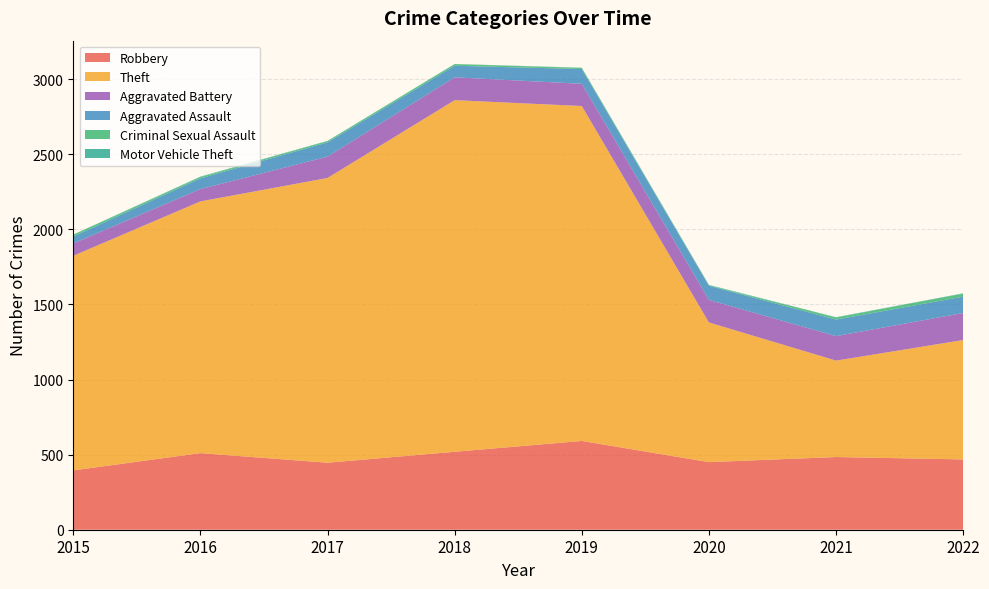

Reading left to right, extract all data points from this chart.

Robbery: 2015=395	2016=510	2017=446	2018=519	2019=591	2020=450	2021=484	2022=468
Theft: 2015=1429	2016=1676	2017=1896	2018=2341	2019=2230	2020=930	2021=642	2022=795
Aggravated Battery: 2015=82	2016=82	2017=142	2018=152	2019=148	2020=150	2021=163	2022=180
Aggravated Assault: 2015=46	2016=71	2017=95	2018=77	2019=98	2020=94	2021=110	2022=109
Criminal Sexual Assault: 2015=12	2016=8	2017=8	2018=11	2019=8	2020=3	2021=14	2022=20
Motor Vehicle Theft: 2015=1	2016=4	2017=2	2018=1	2019=1	2020=3	2021=2	2022=2